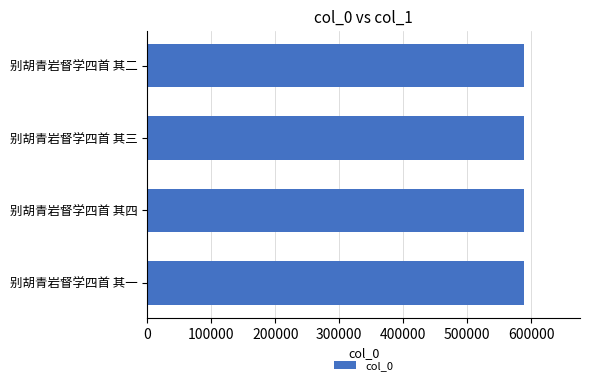

Is it true that the value at 别胡青岩督学四首 其二 is 588316?

True